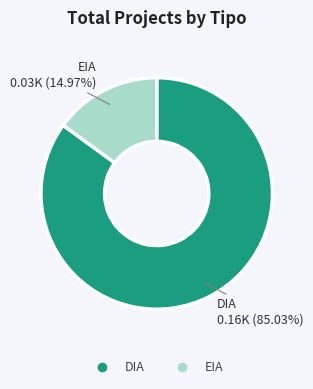

Count the number of slices in the pie.

2